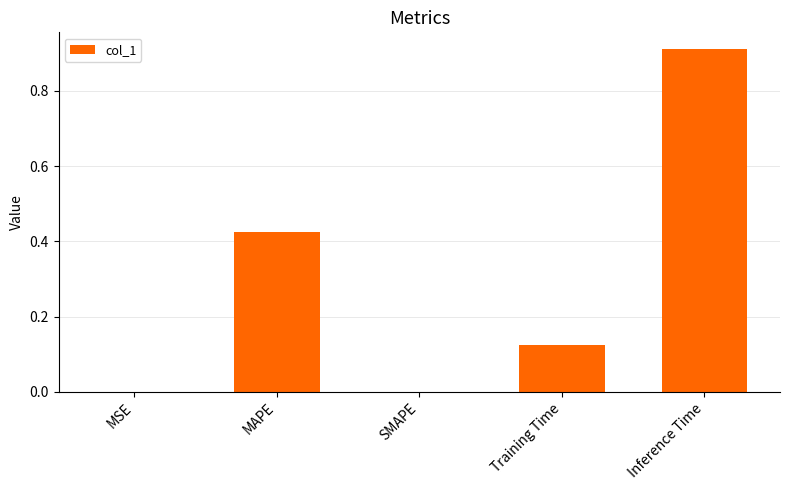

What is the sum of all values?

1.5